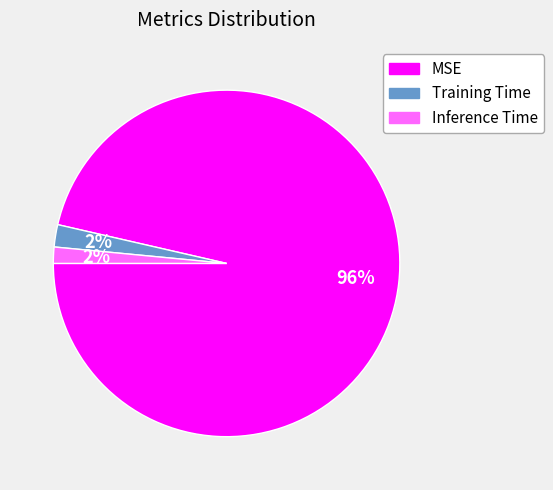

The Training Time slice represents 2% of the pie. True or false?

True